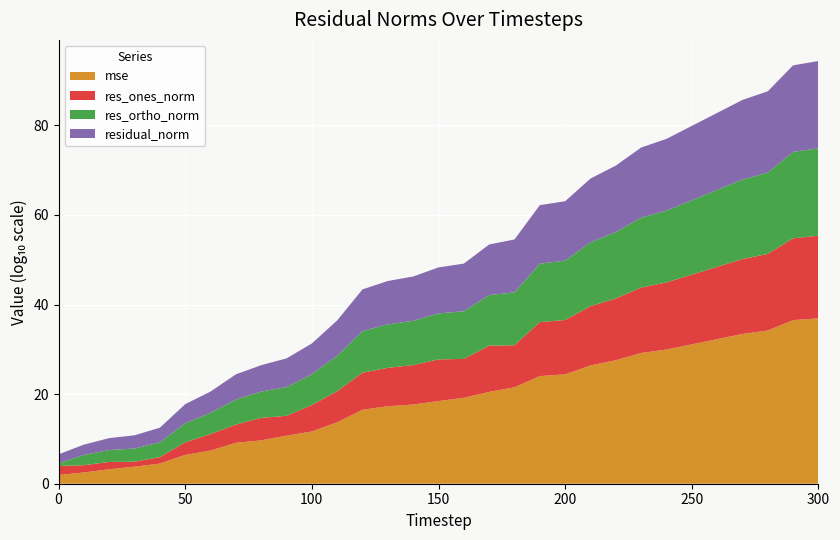

What is the maximum value for mse?

36.9